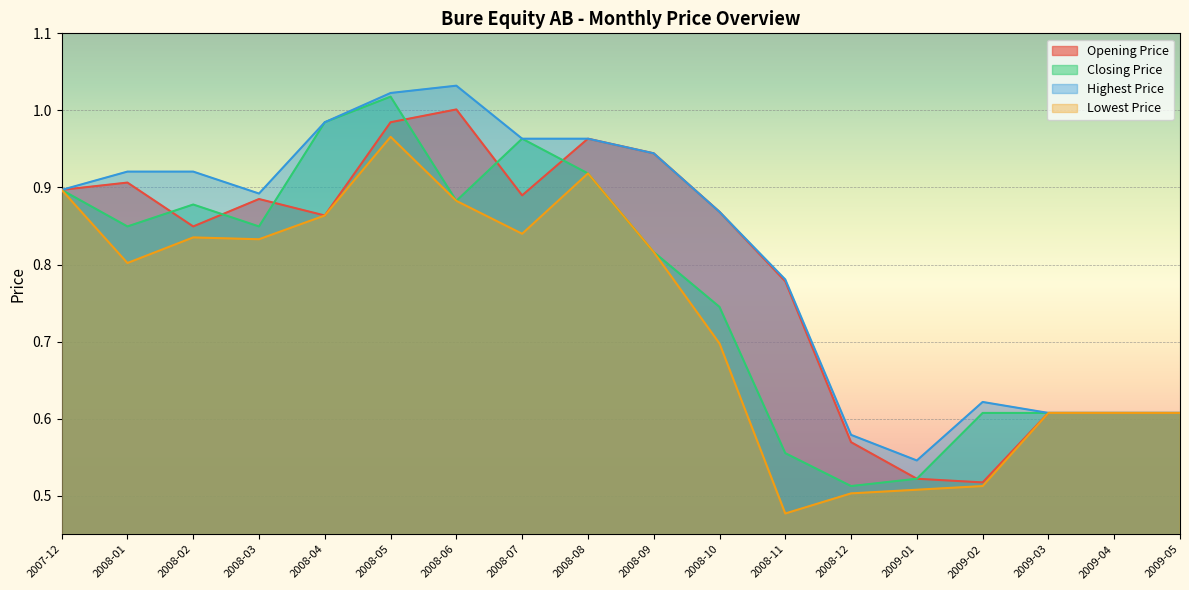

Is the value of Opening Price at 2009-03 greater than the value of Highest Price at 2008-06?

No